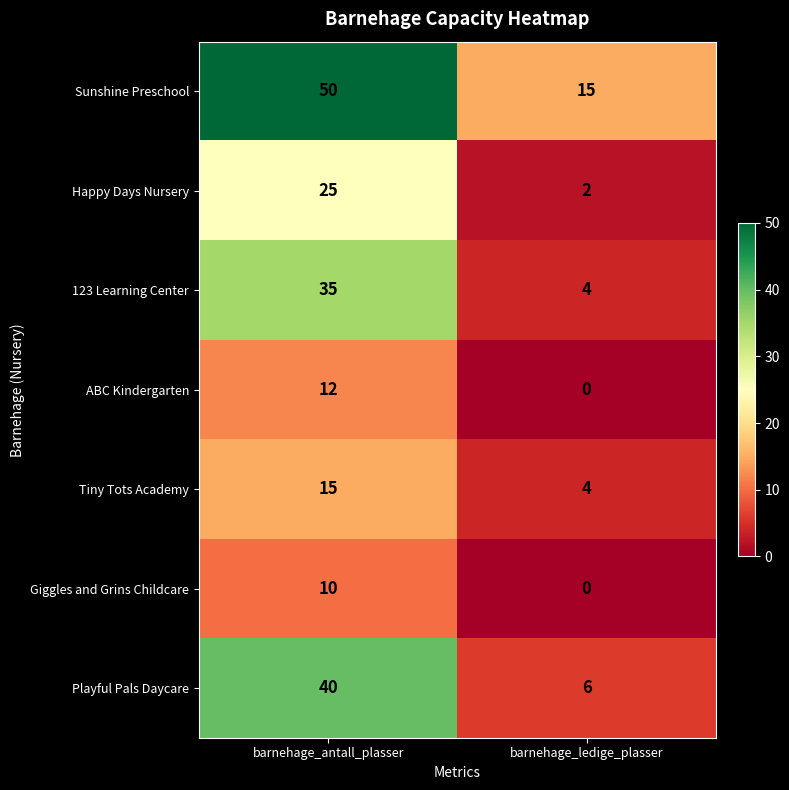

What is the sum of the ABC Kindergarten values at barnehage_ledige_plasser and barnehage_antall_plasser?

12